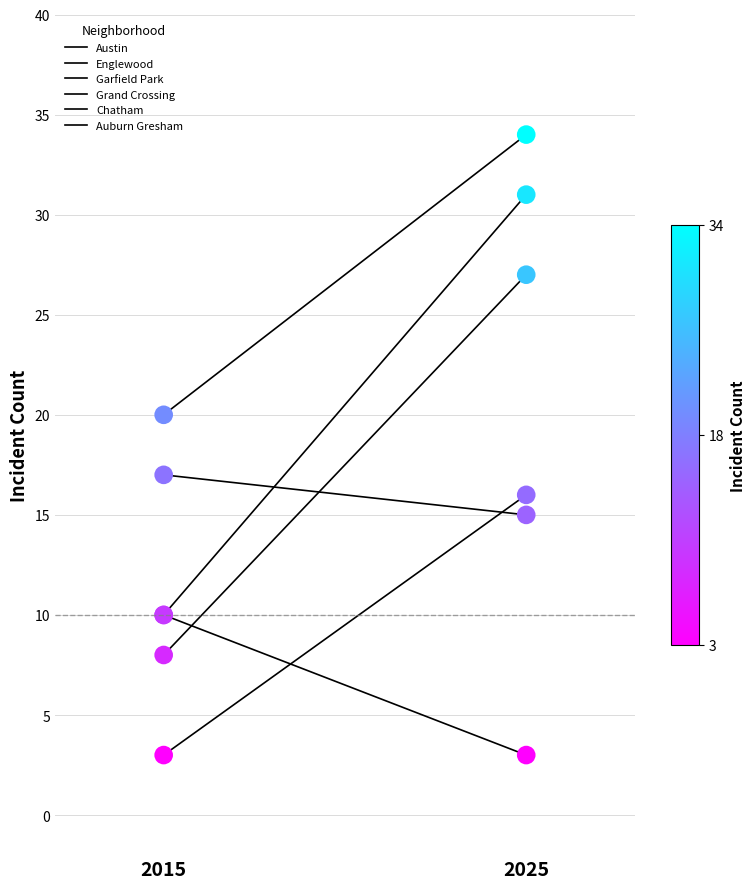

At how many categories does at least one series exceed 5?

2